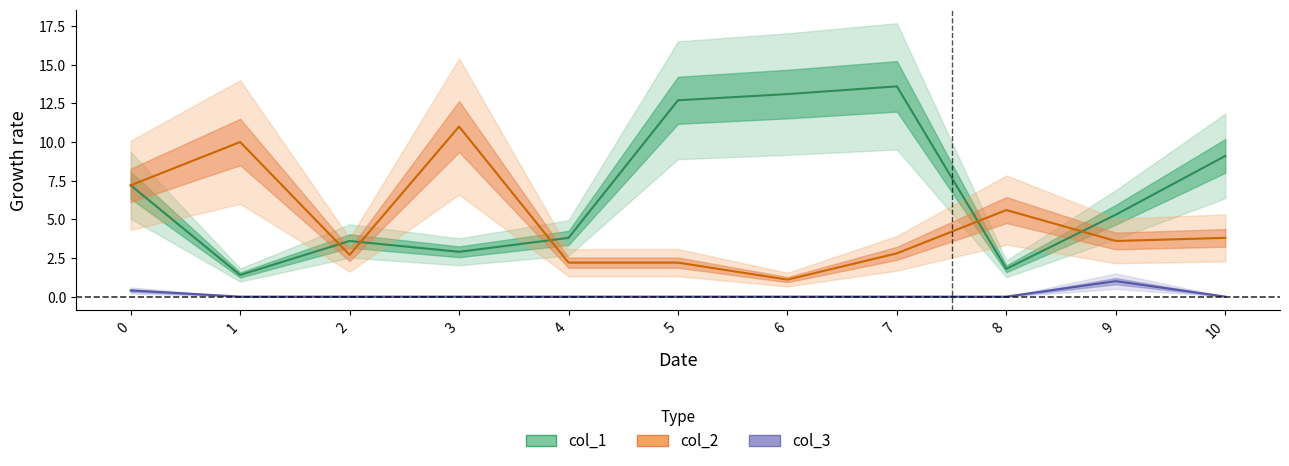

How many col_3 values are between 0 and 1?

11